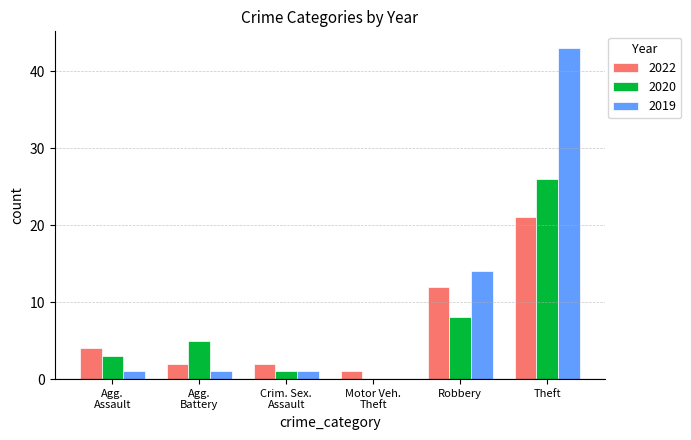

How many series are shown in this chart?

3